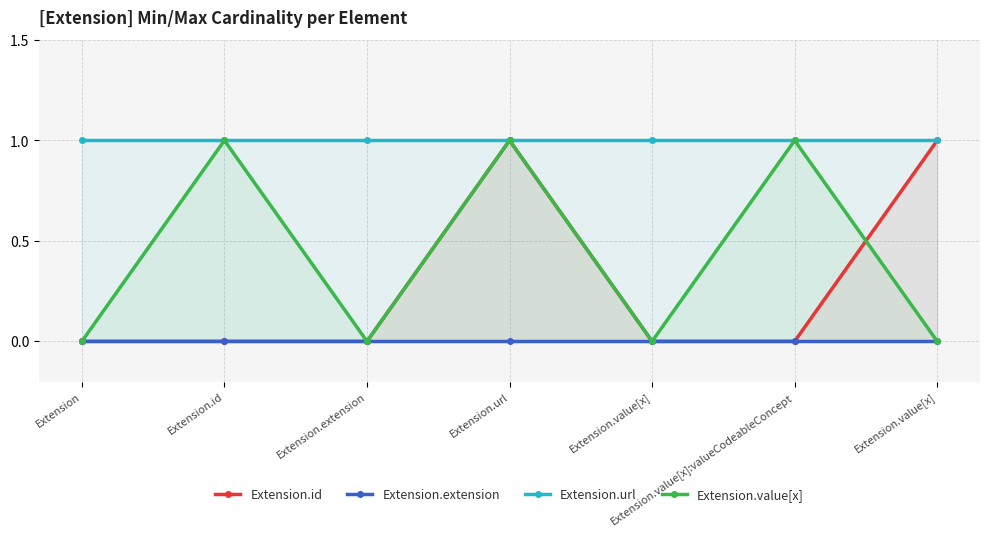

Reading right to left, list all the values displayed in this chart.

Extension.id: Extension.value[x]=1	Extension.value[x]:valueCodeableConcept=0	Extension.value[x]=0	Extension.url=1	Extension.extension=0	Extension.id=0	Extension=0
Extension.extension: Extension.value[x]=0	Extension.value[x]:valueCodeableConcept=0	Extension.value[x]=0	Extension.url=0	Extension.extension=0	Extension.id=0	Extension=0
Extension.url: Extension.value[x]=1	Extension.value[x]:valueCodeableConcept=1	Extension.value[x]=1	Extension.url=1	Extension.extension=1	Extension.id=1	Extension=1
Extension.value[x]: Extension.value[x]=0	Extension.value[x]:valueCodeableConcept=1	Extension.value[x]=0	Extension.url=1	Extension.extension=0	Extension.id=1	Extension=0